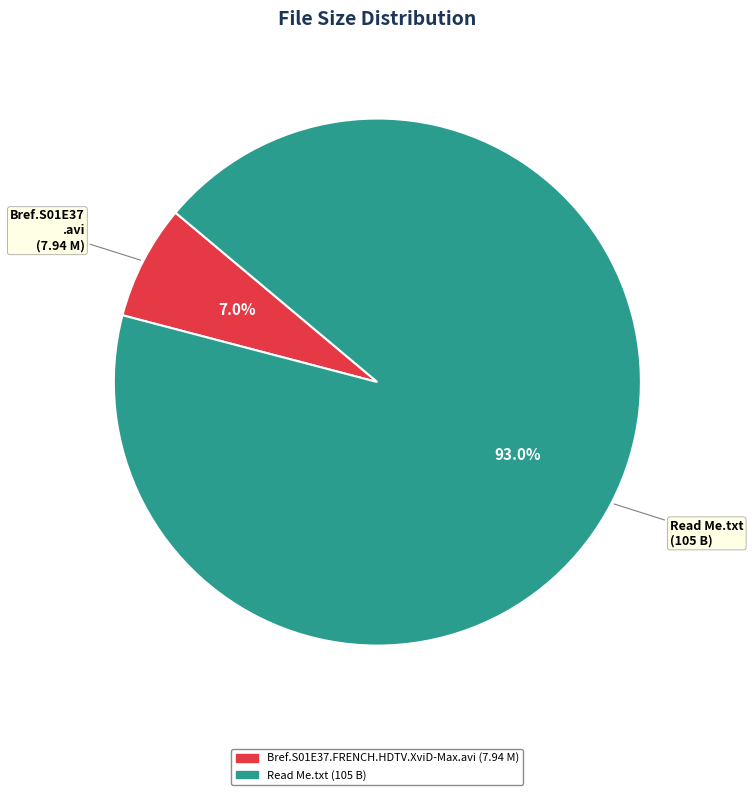

Does any single category account for the majority?

Yes